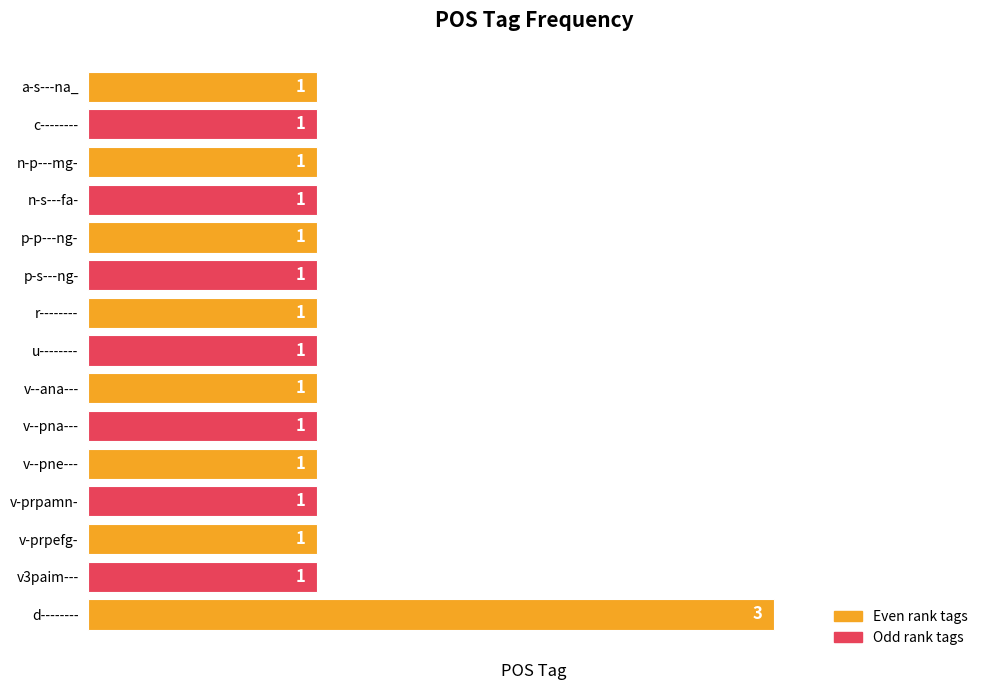

What is the ratio of the value at r-------- to the value at v-prpamn-?

1.0